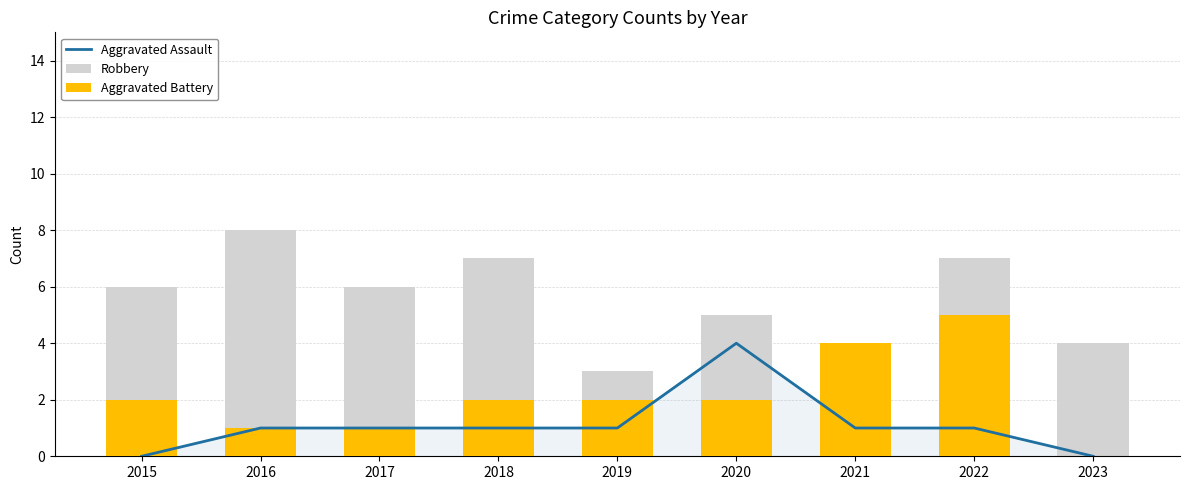

How many Aggravated Assault values are between 1 and 2?

6